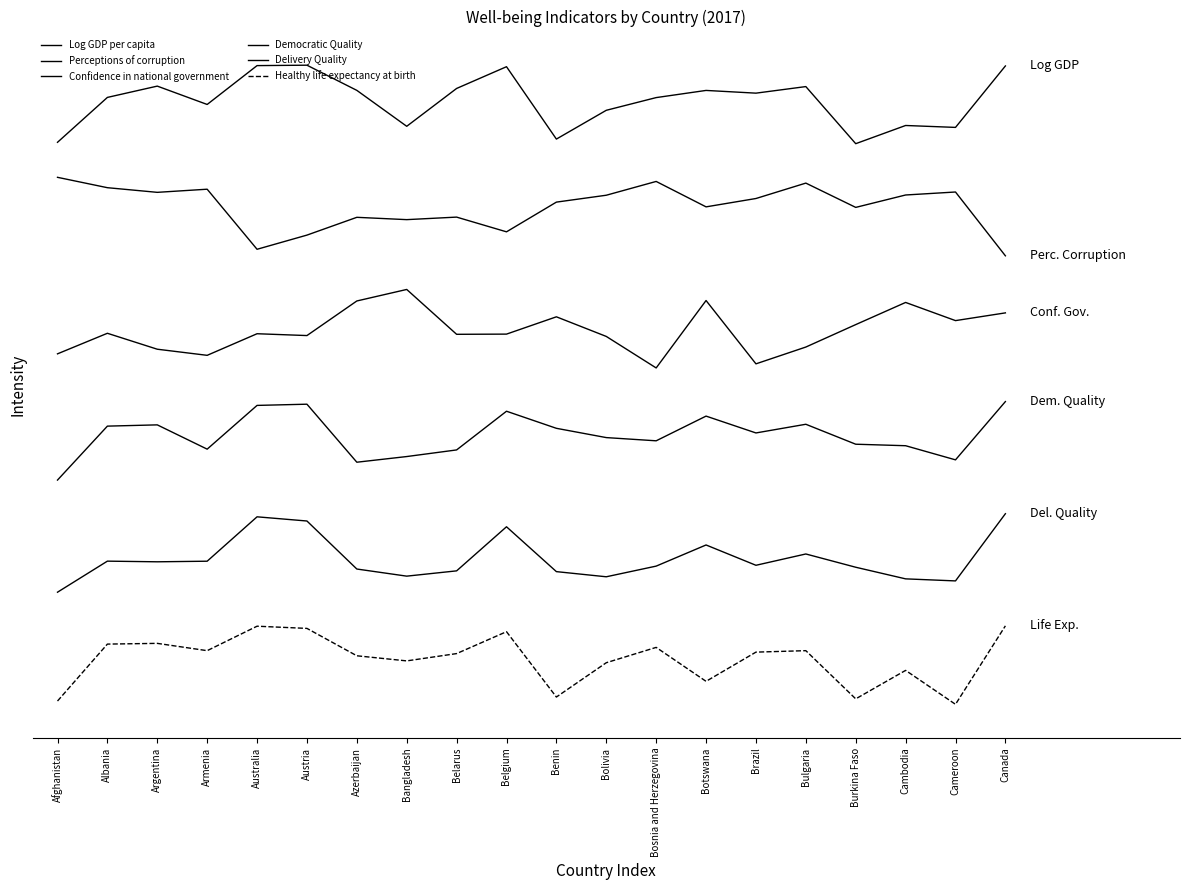

Does the chart have visible grid lines?

No